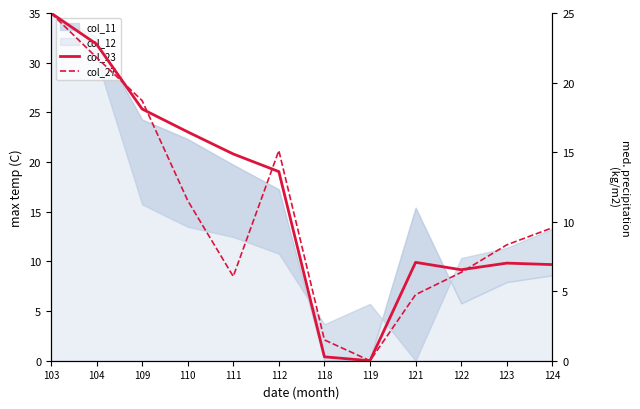

At which category does col_23 reach its first local valley?

119